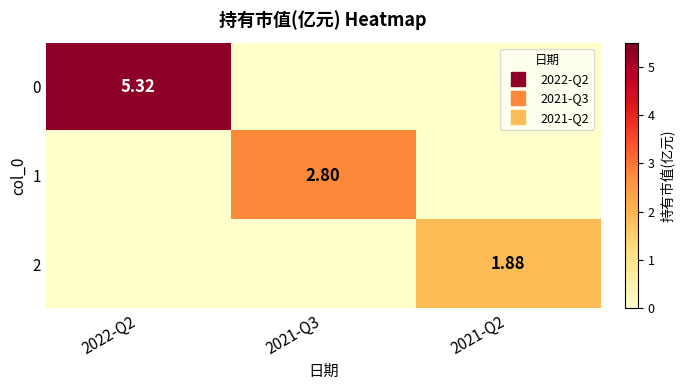

How many series are shown in this chart?

3